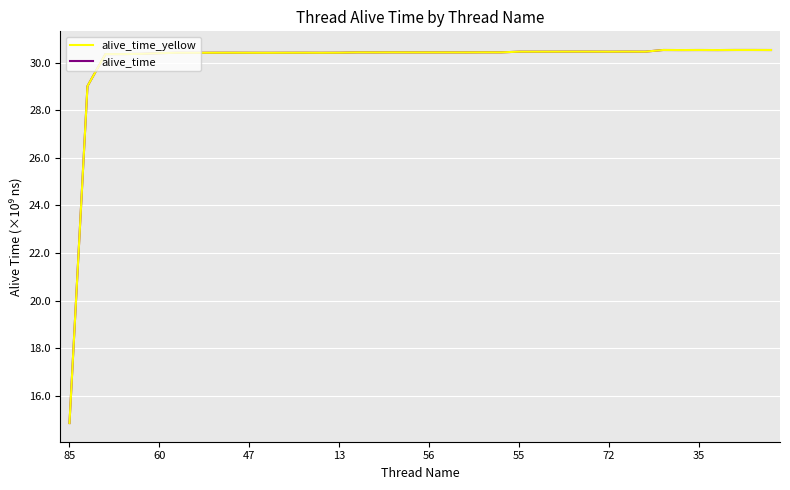

At how many categories does at least one series exceed 26892808917?

39